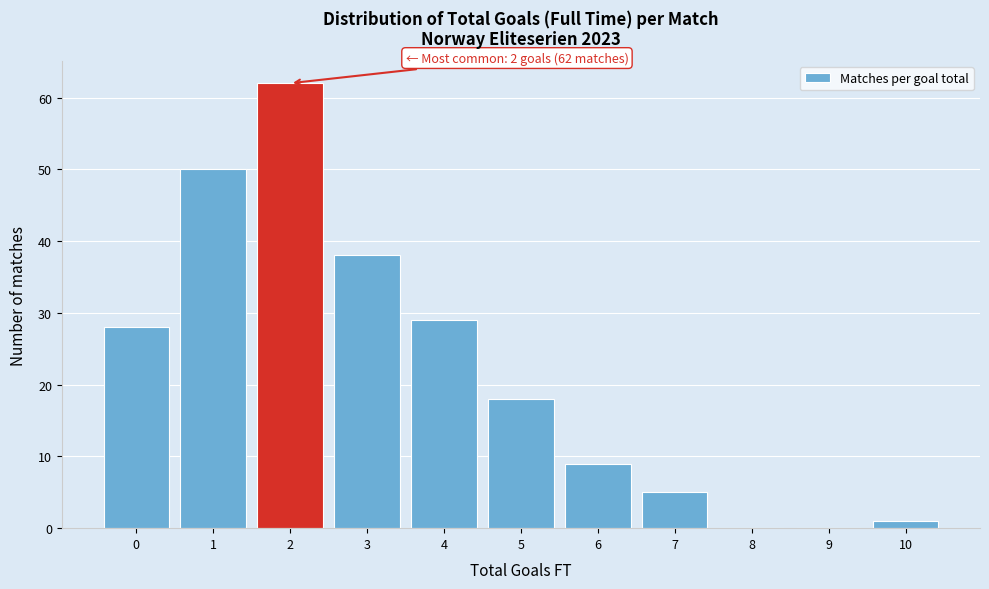

Over which range of the x-axis is the bar tallest?

1.5 to 2.5